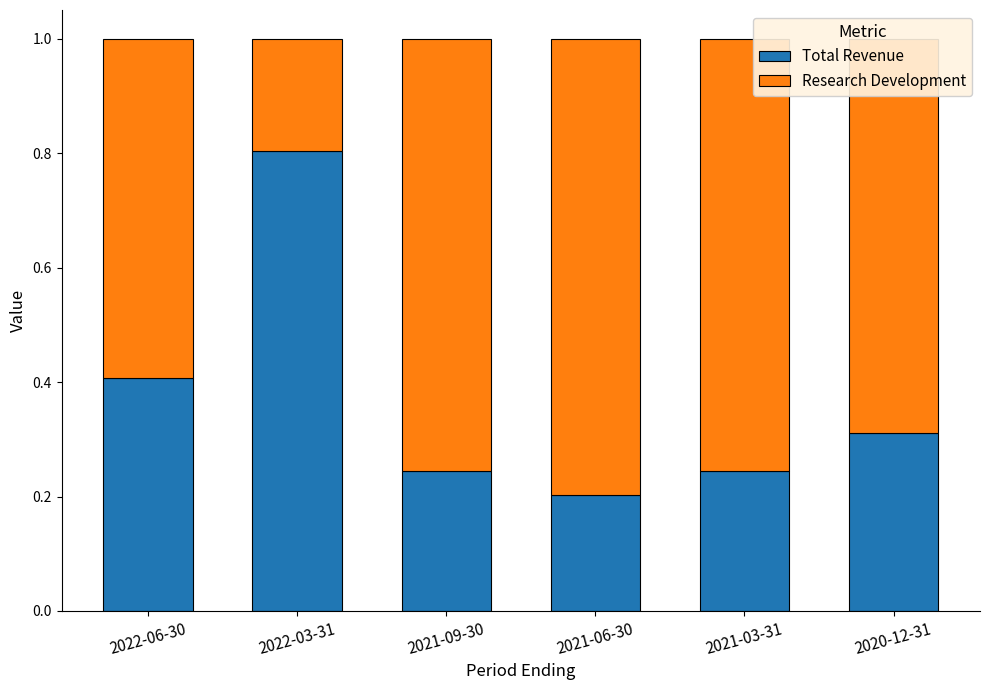

What is the total value across all series at 2021-09-30?

1.0